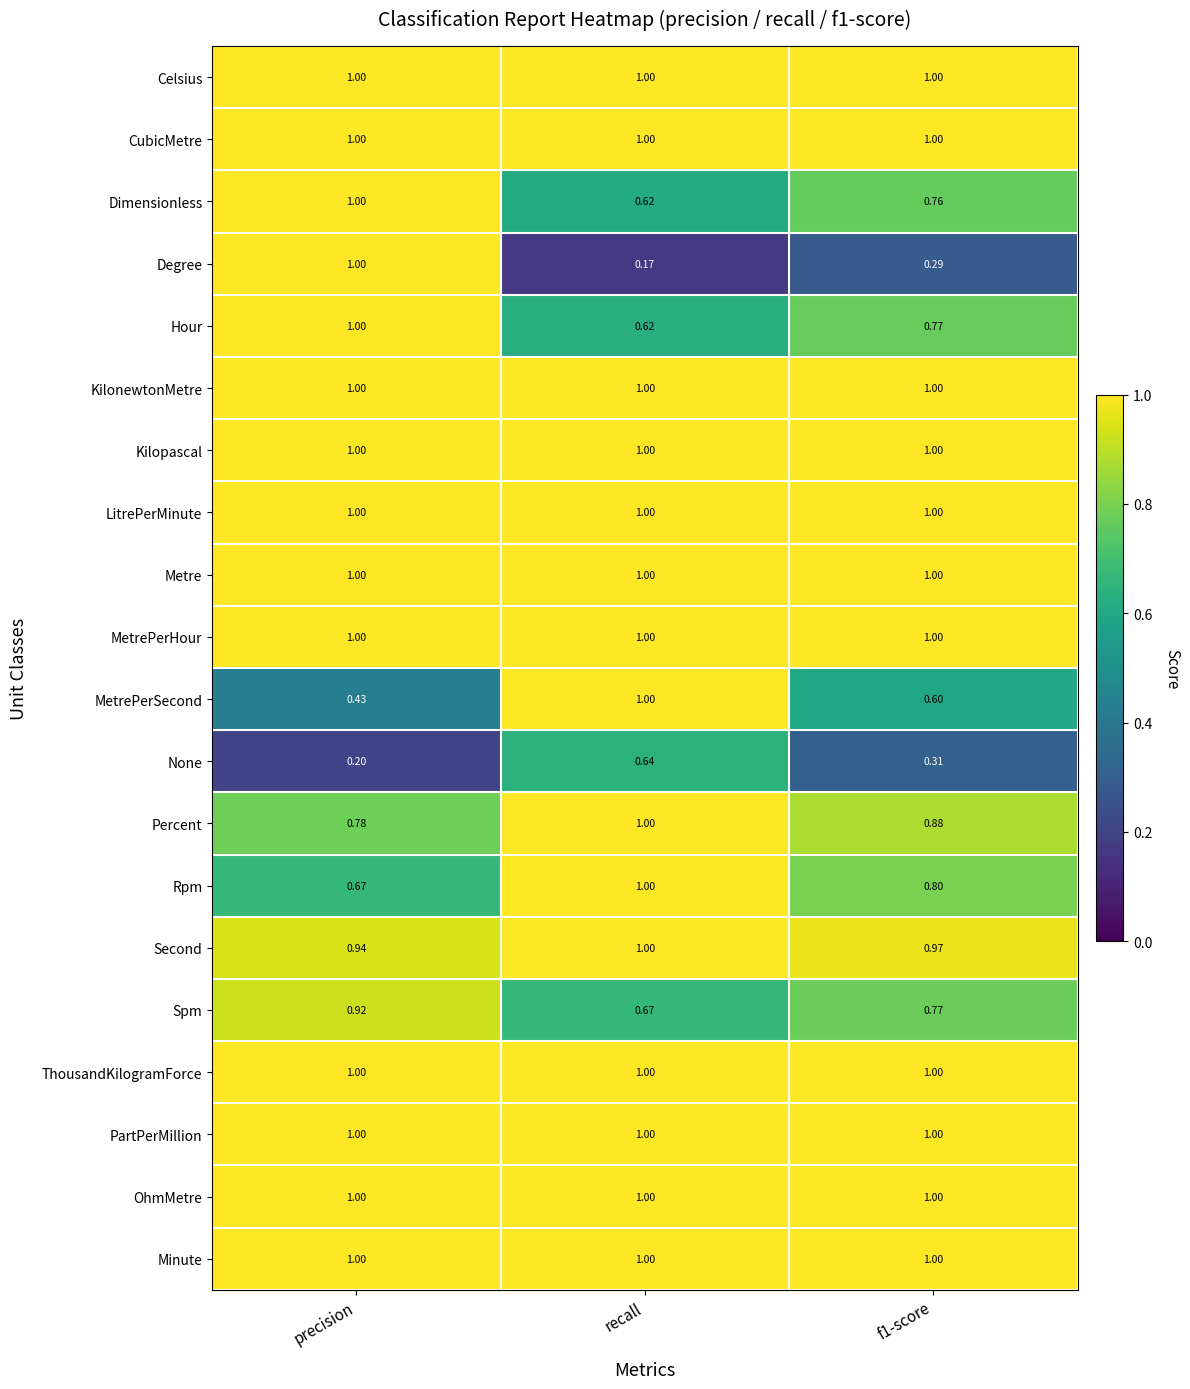

At which label does Hour reach its peak?

precision